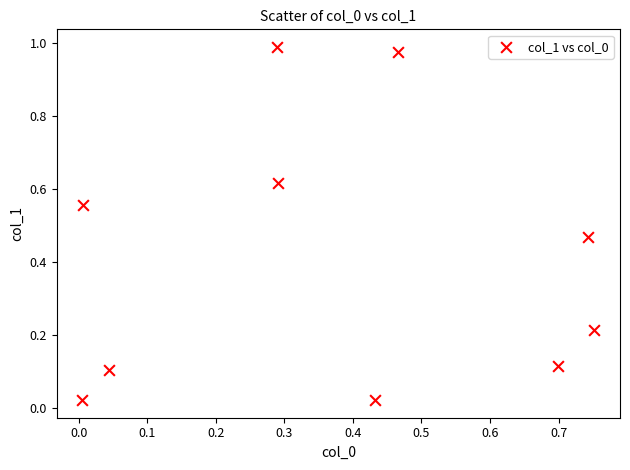

What is the average Y value?

0.4